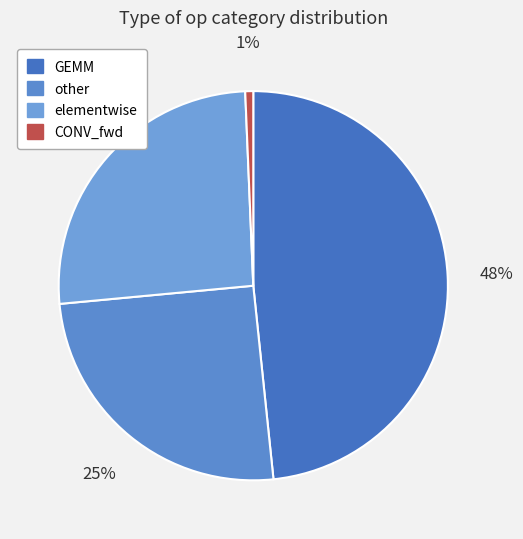

Is there any slice that represents more than half of the pie?

No